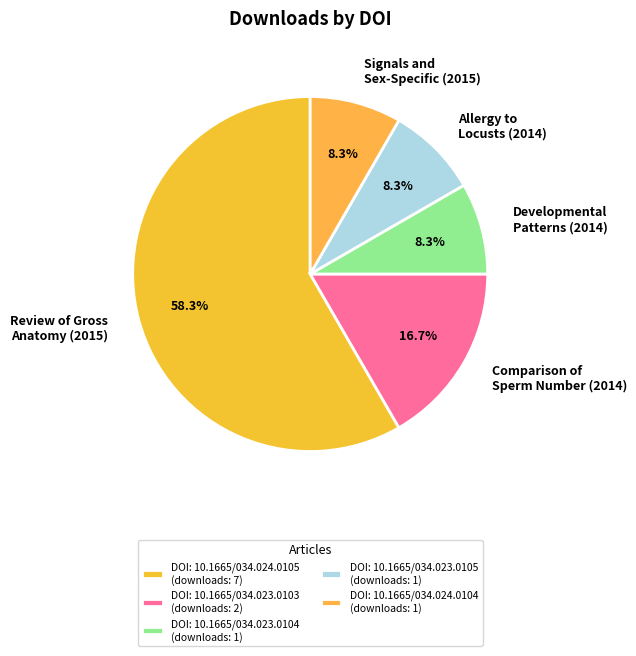

Between Comparison of Sperm Number (2014) and Review of Gross Anatomy (2015), which is larger?

Review of Gross Anatomy (2015)